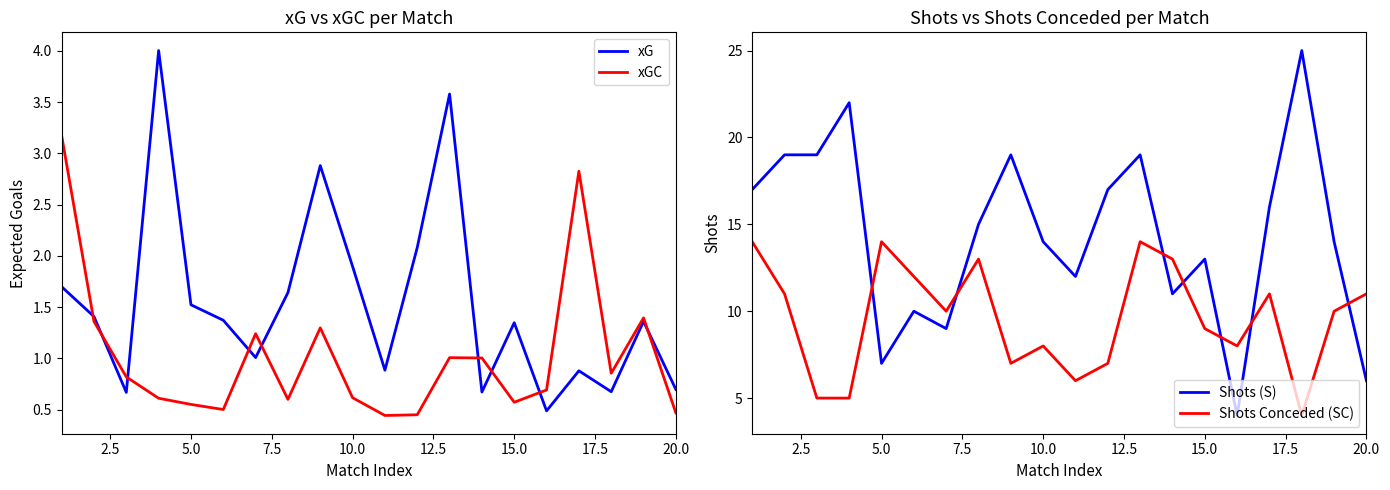

What is the minimum value for Shots Conceded (SC)?

4